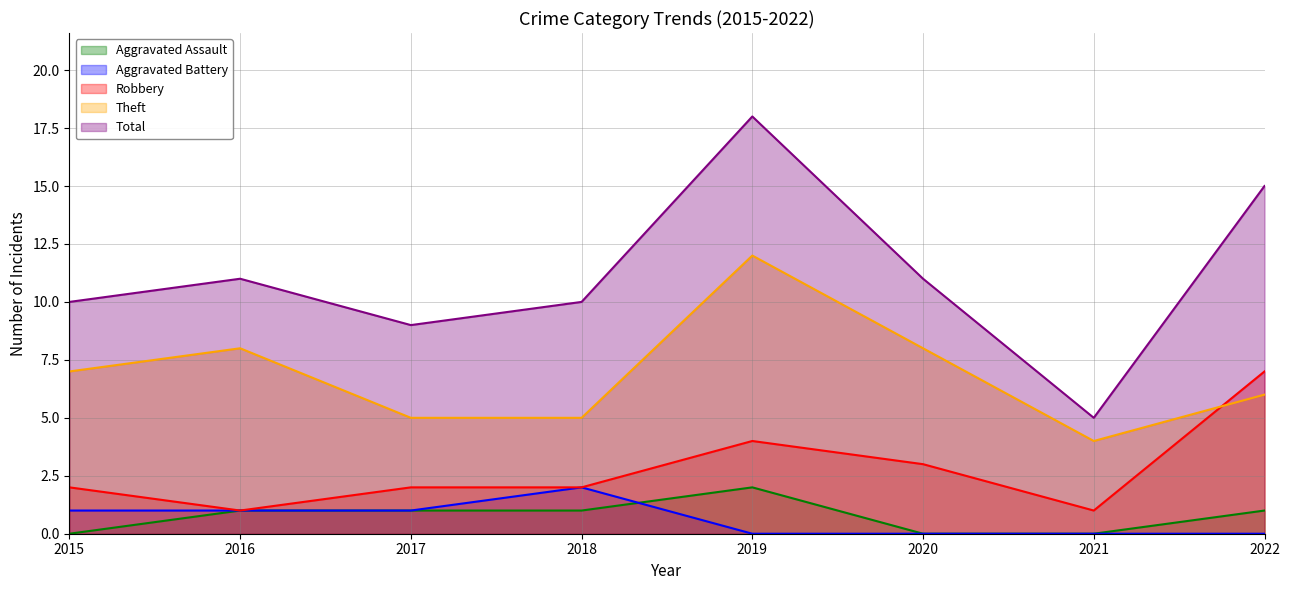

Reading left to right, what are all the values shown in this chart?

Aggravated Assault: 0	1	1	1	2	0	0	1
Aggravated Battery: 1	1	1	2	0	0	0	0
Robbery: 2	1	2	2	4	3	1	7
Theft: 7	8	5	5	12	8	4	6
Total: 10	11	9	10	18	11	5	15